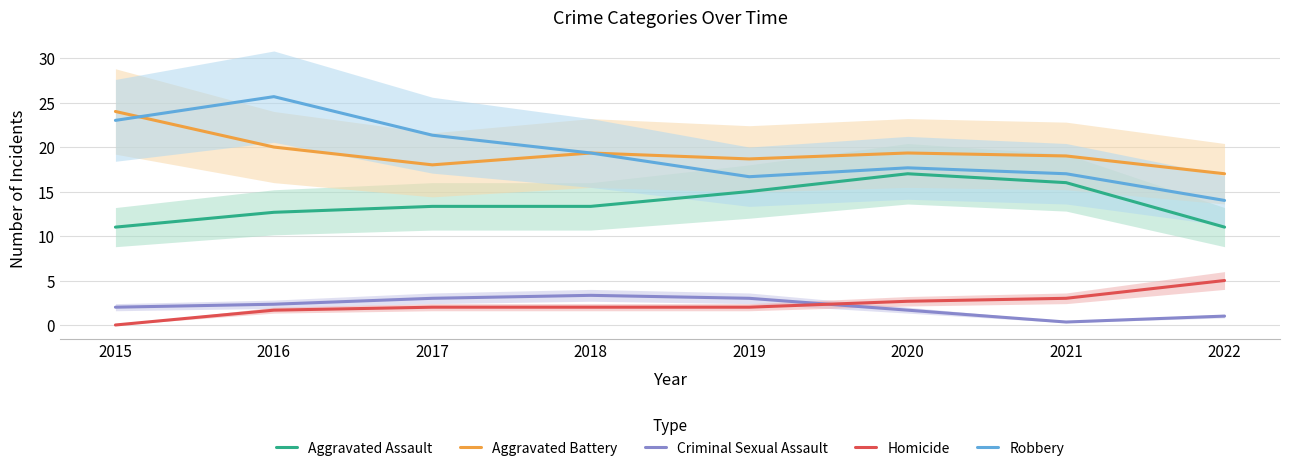

Reading right to left, what are all the values shown in this chart?

Aggravated Assault: 11.0	16.0	17.0	15.0	13.3	13.3	12.7	11.0
Aggravated Battery: 17.0	19.0	19.3	18.7	19.3	18.0	20.0	24.0
Criminal Sexual Assault: 1.0	0.3	1.7	3.0	3.3	3.0	2.3	2.0
Homicide: 5.0	3.0	2.7	2.0	2.0	2.0	1.7	0.0
Robbery: 14.0	17.0	17.7	16.7	19.3	21.3	25.7	23.0